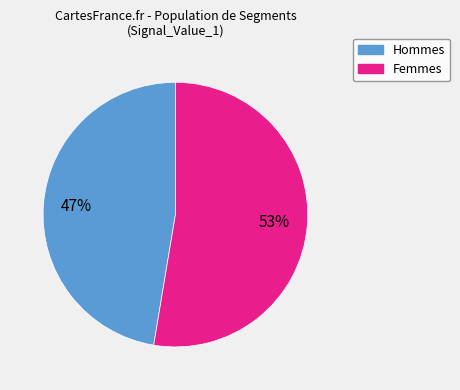

To the nearest percent, what is the average slice percentage?

50%